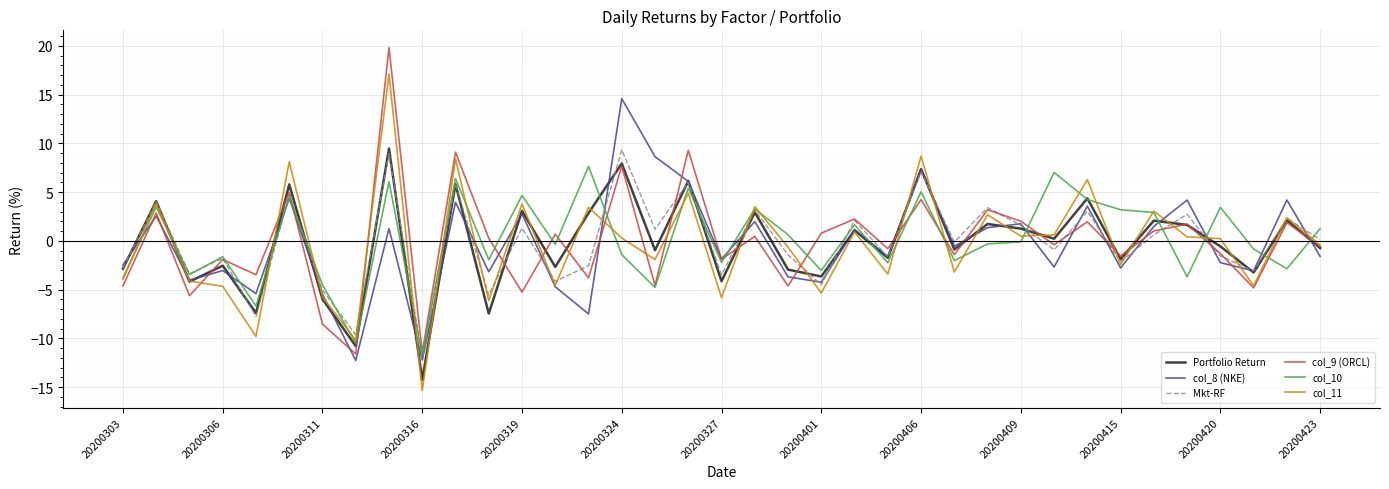

What is the smallest value displayed?

-15.3